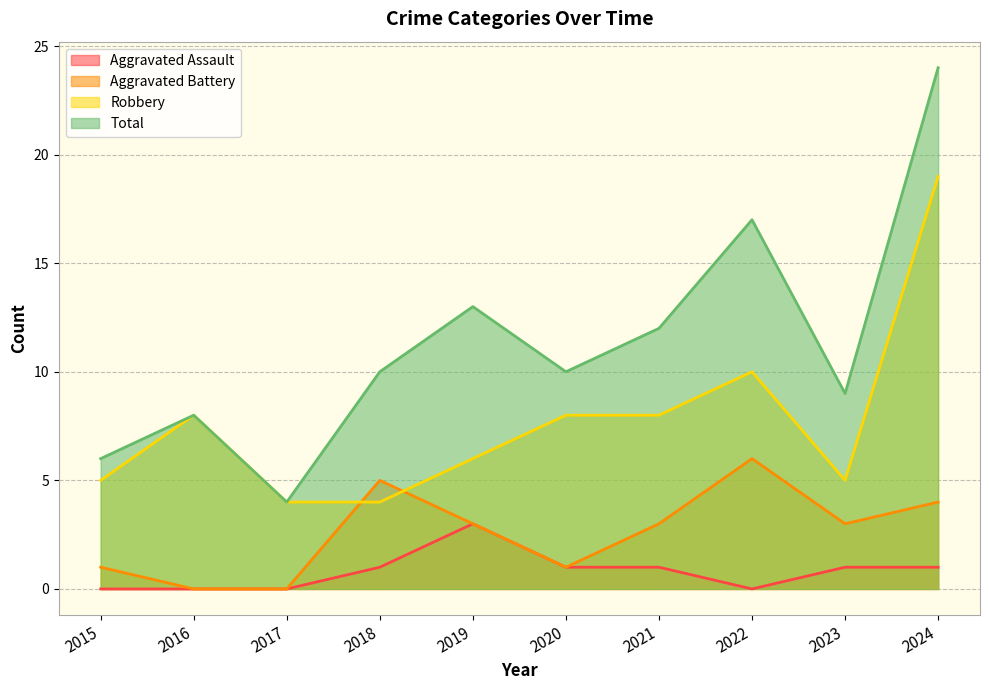

Which category has the highest value in the Aggravated Battery series?

2022